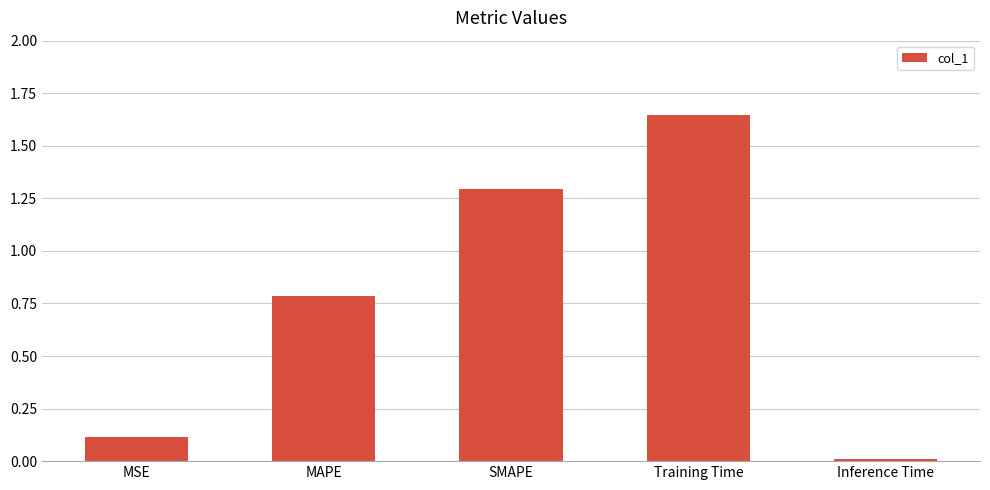

What is the difference between the values at MAPE and SMAPE?

0.5